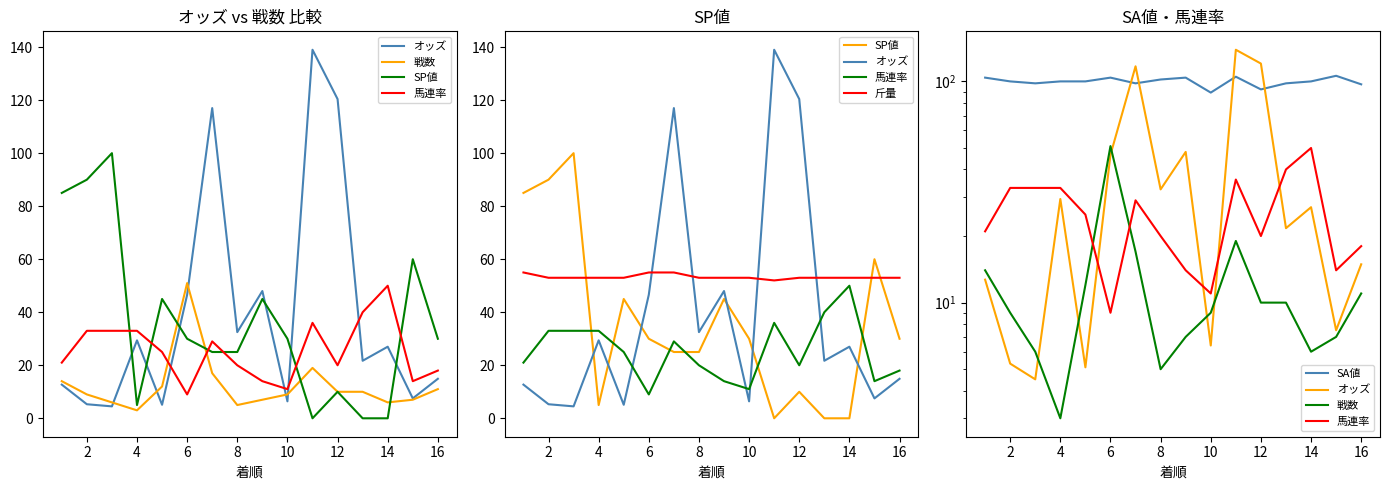

In オッズ, how many points are lower than both neighbors (excluding endpoints)?

6